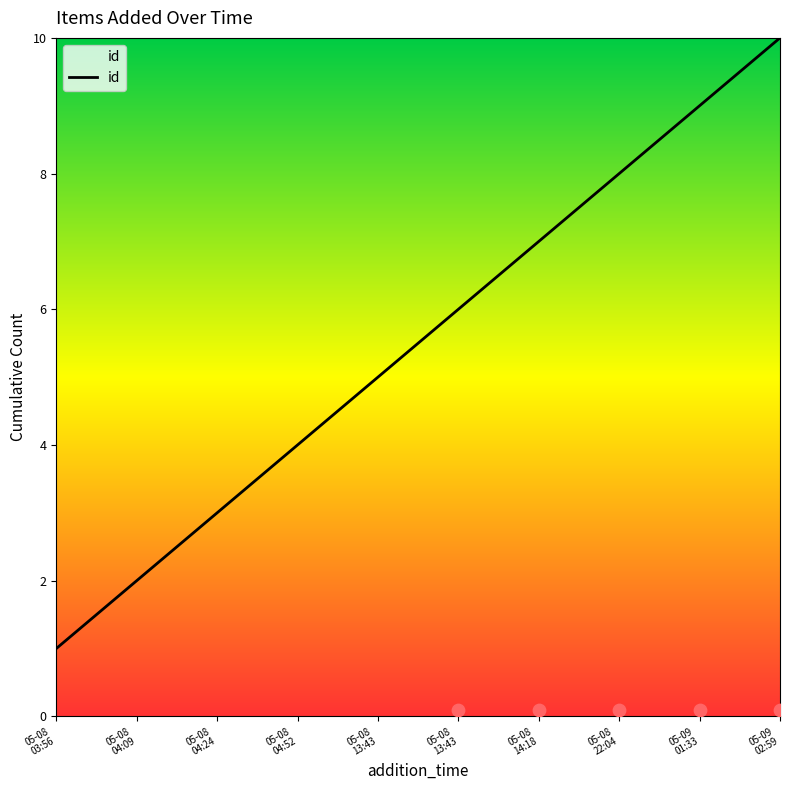

Approximately how many times larger is the value at 05-08
13:43 compared to 05-08
04:24?

1.7